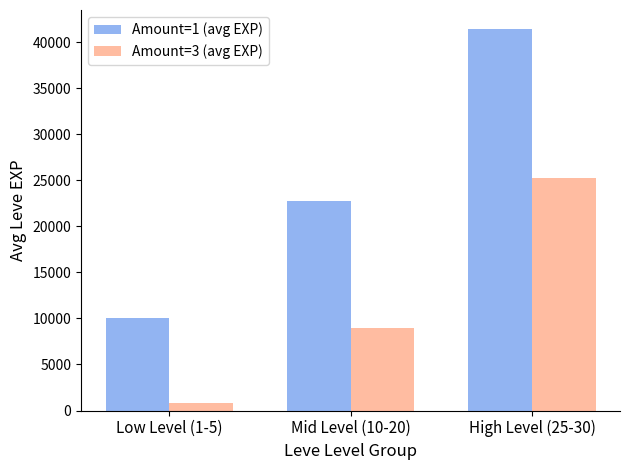

Which series has the widest spread of values?

Amount=1 (avg EXP)